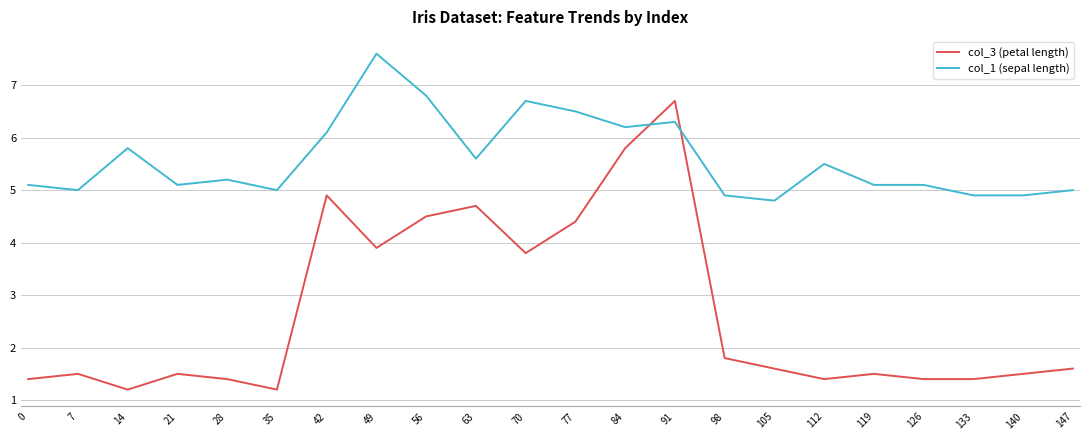

True or false: col_3 (petal length) has a value of 3.8 at 70.

True